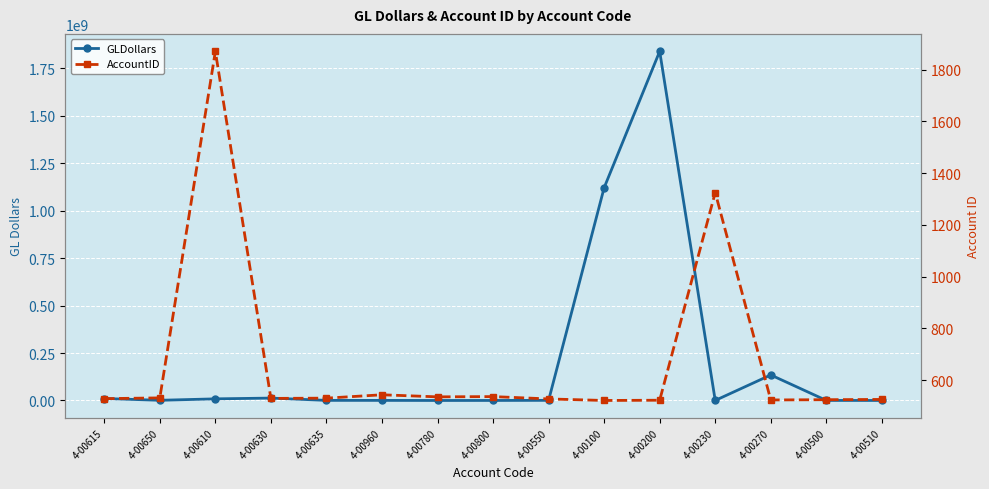

How many data points in GLDollars are less than 711642?

7